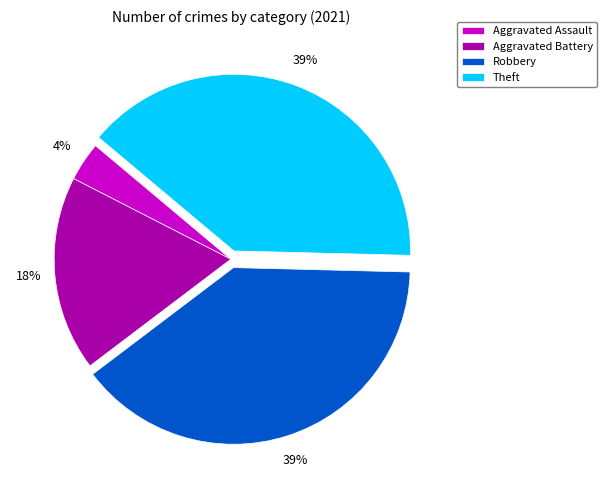

How many slices are in this pie chart?

4